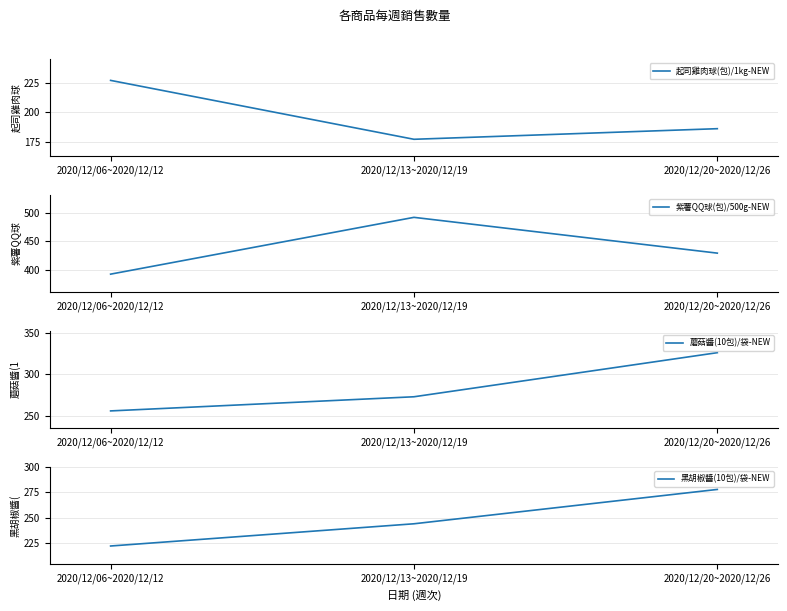

Is this an area chart (filled region under the line)?

No